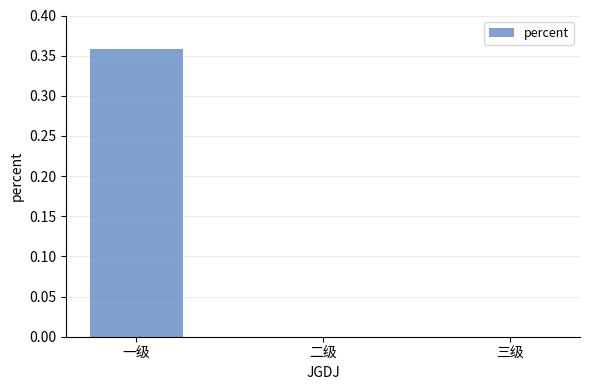

How many distinct data groups are displayed?

1